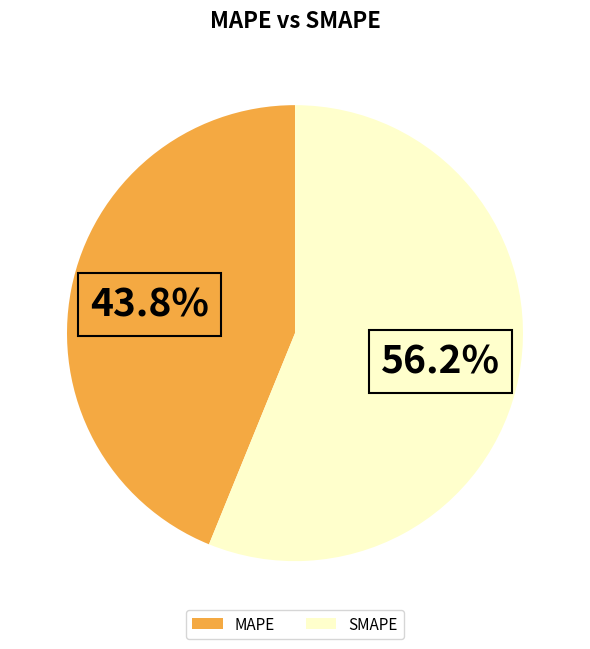

Does any single category account for the majority?

Yes